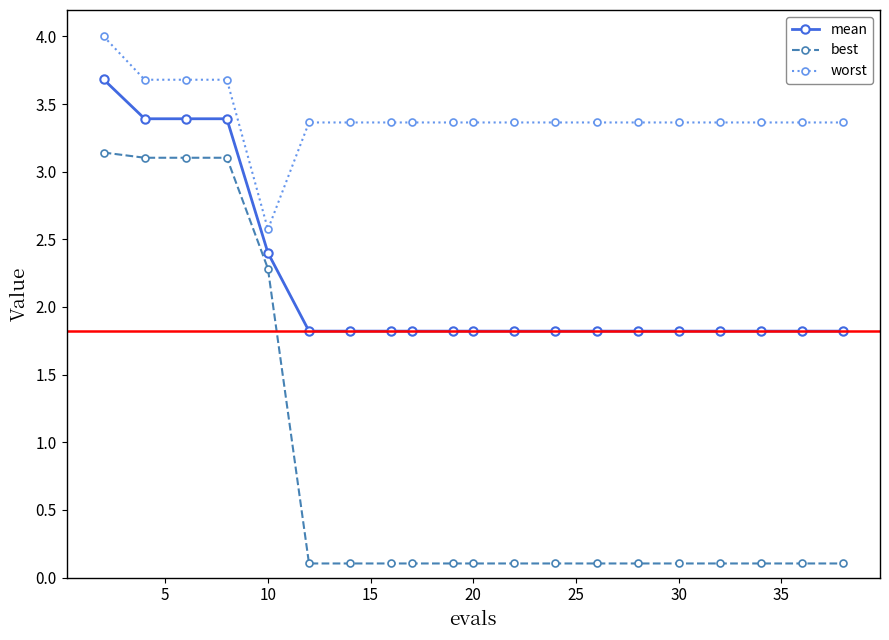

True or false: best and worst cross at least once.

False